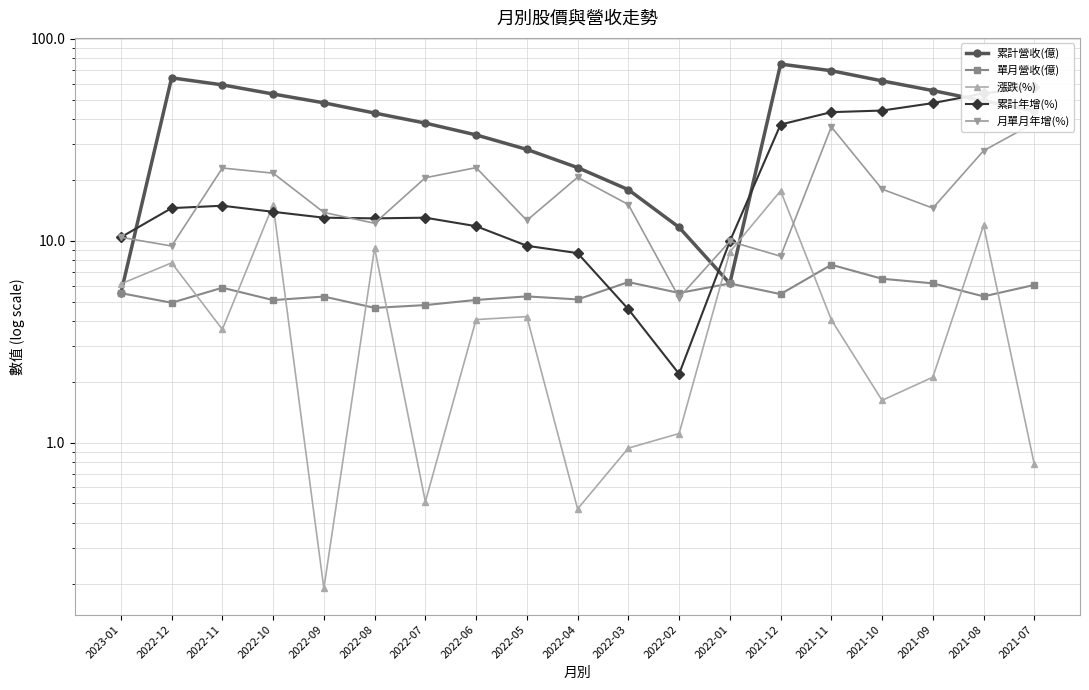

How many series are shown in this chart?

5